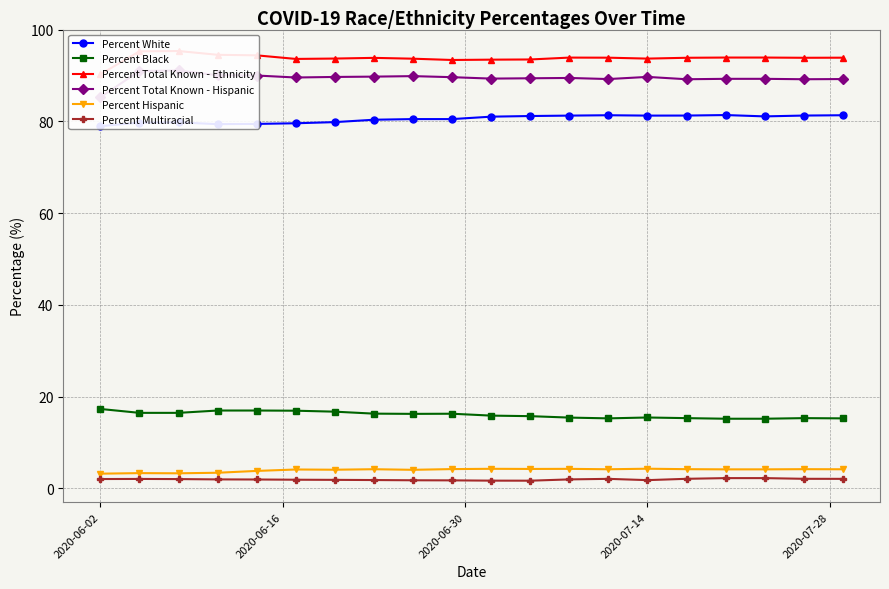

Does the chart have visible grid lines?

Yes